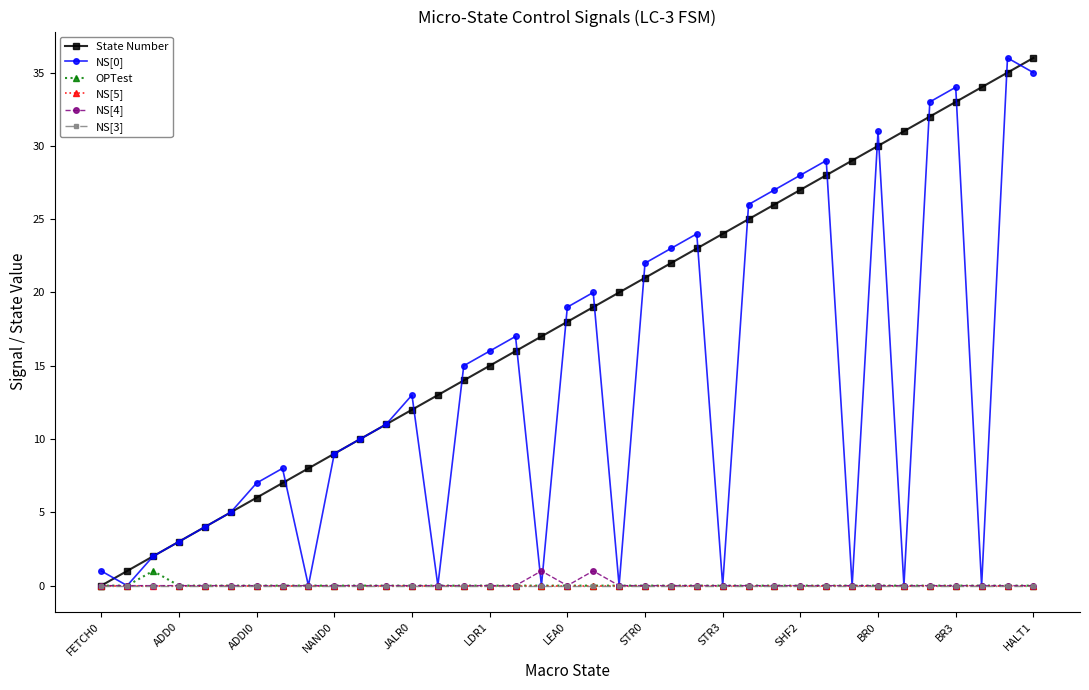

Which series has the largest total across all categories?

State Number